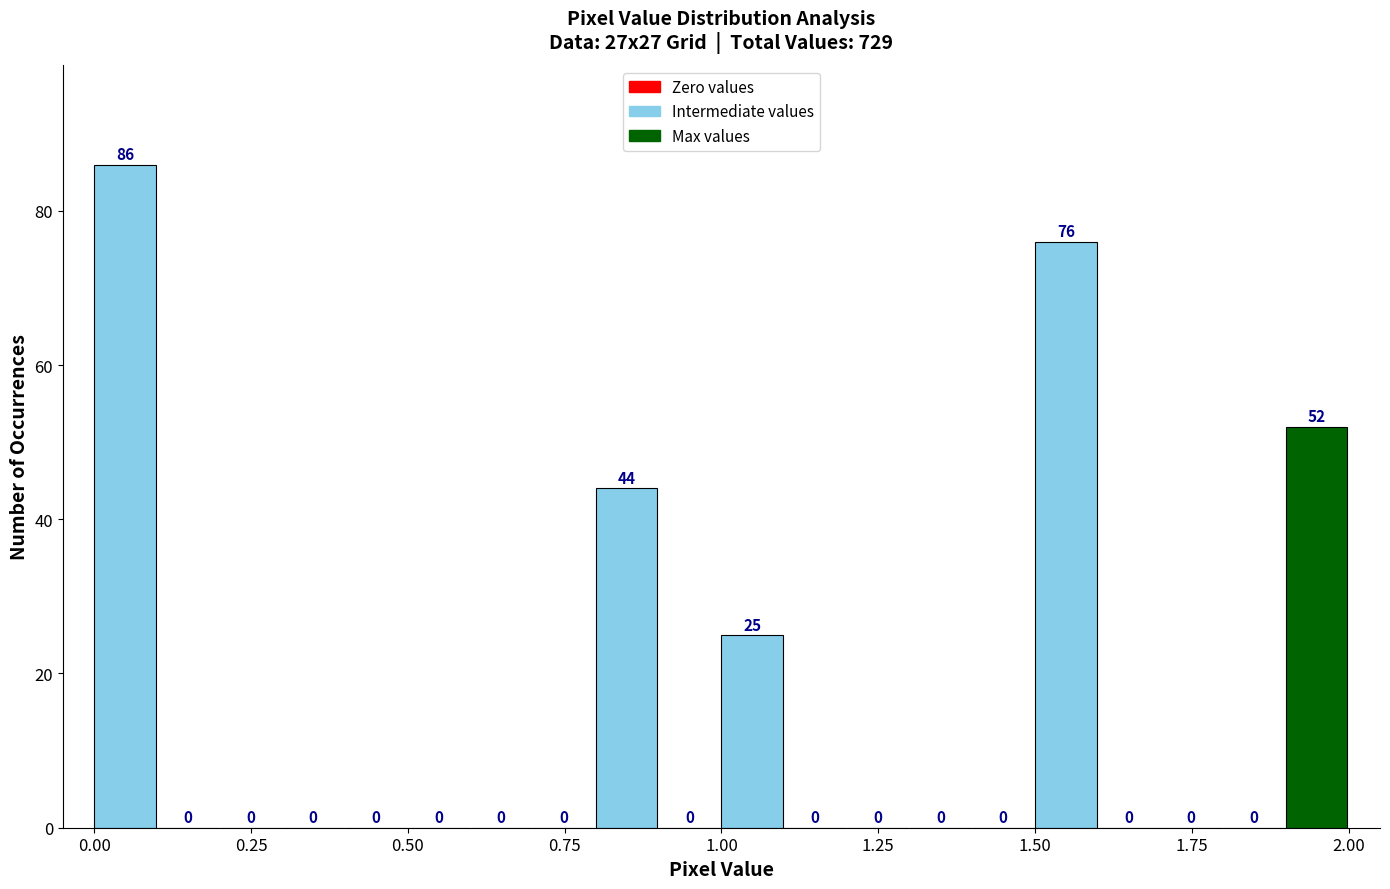

Read against the x-axis, roughly where is the centre of the tallest bar?

0.05